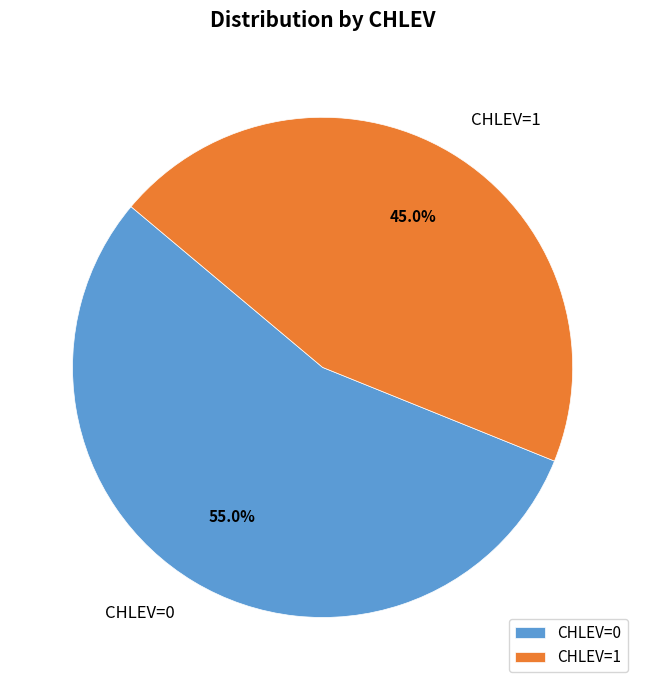

Does CHLEV=1 account for over 50% of the chart?

No